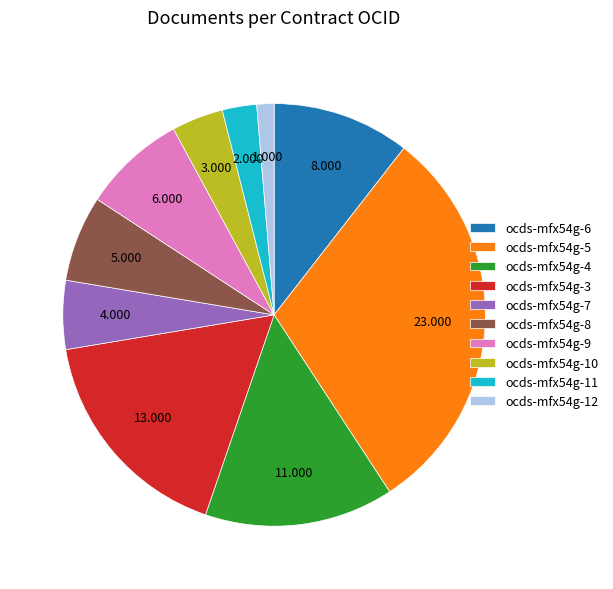

Do ocds-mfx54g-8 and ocds-mfx54g-11 together represent more than half of the pie?

No